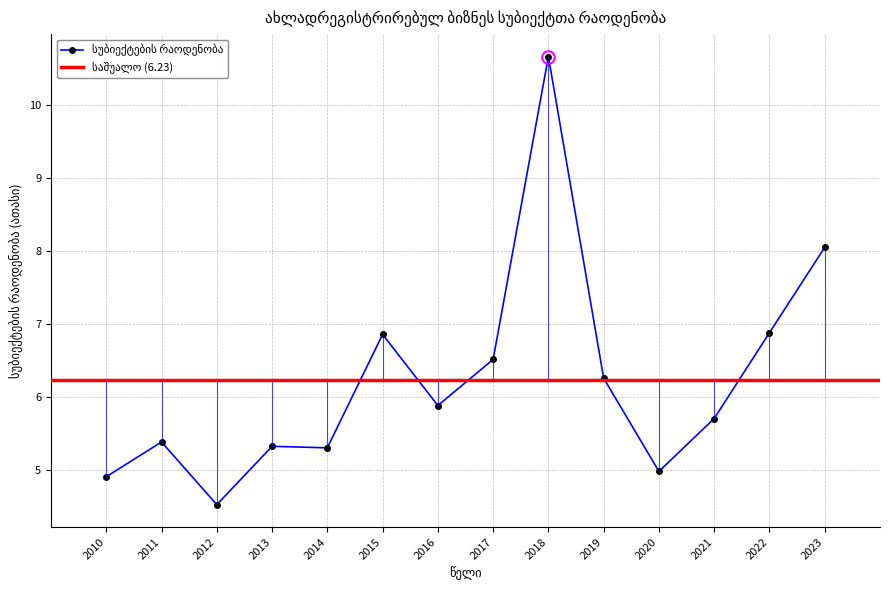

Where is the data nearest to the value 7?

2022